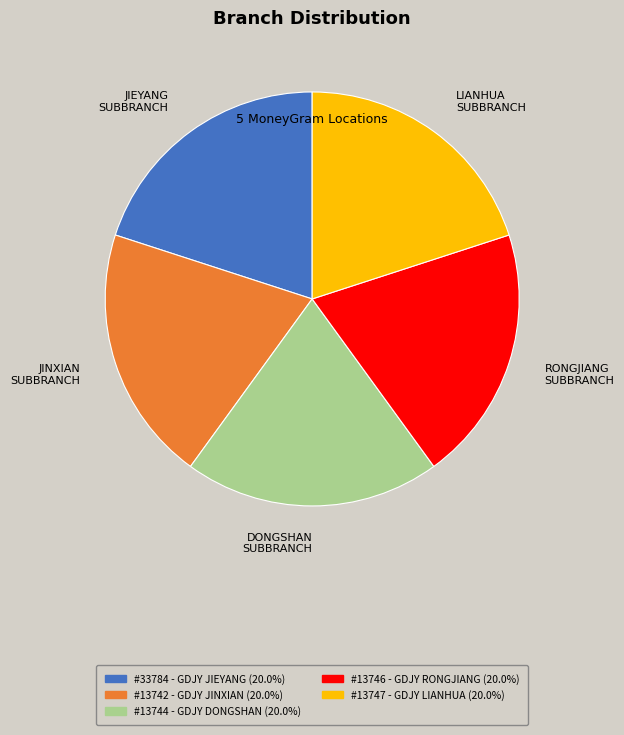

Approximately how many times larger is the value at DONGSHAN SUBBRANCH compared to LIANHUA SUBBRANCH?

1.0